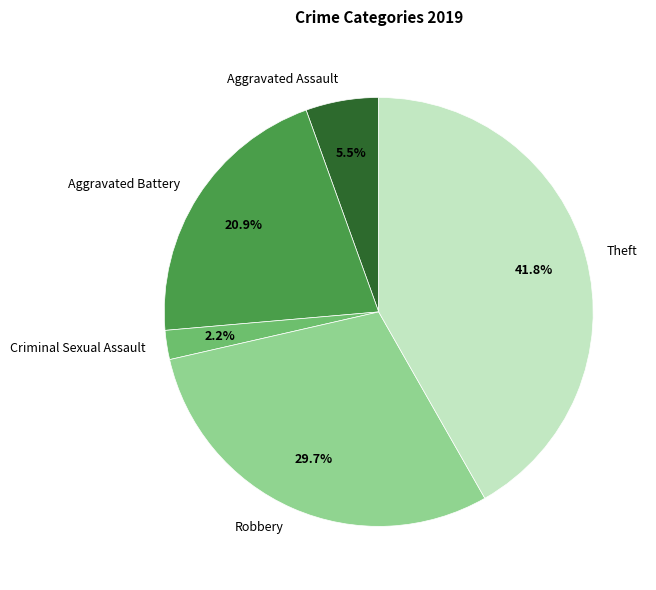

Which slice is the largest?

Theft